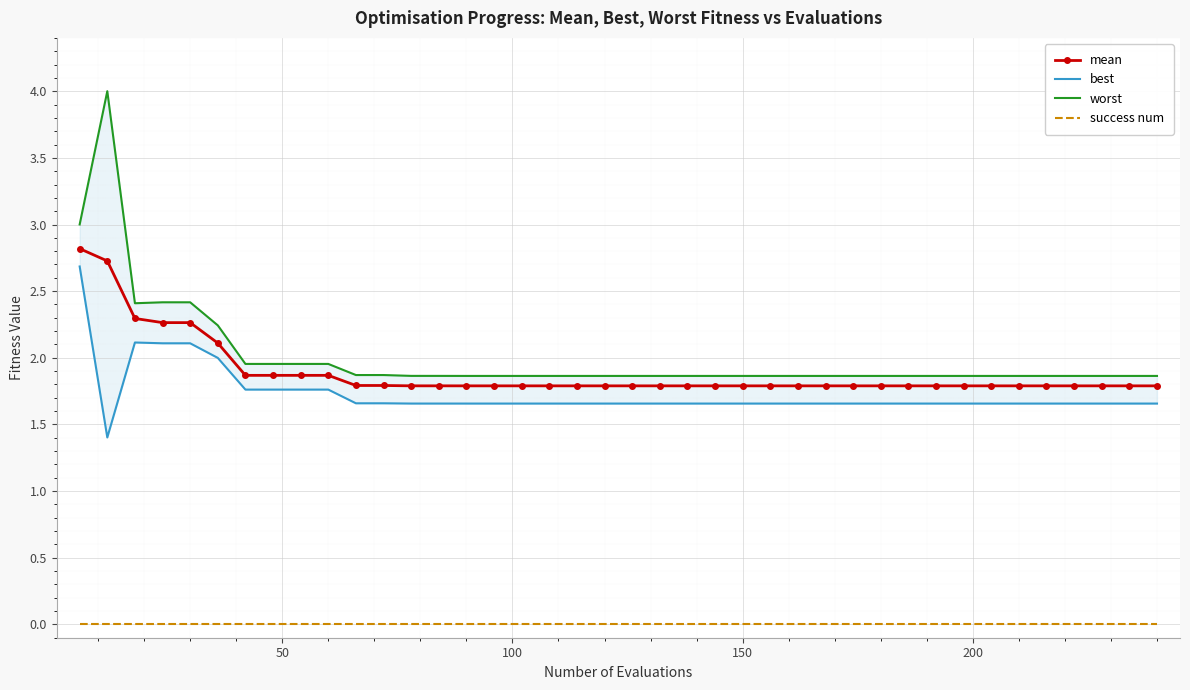

True or false: mean and success num cross at least once.

False